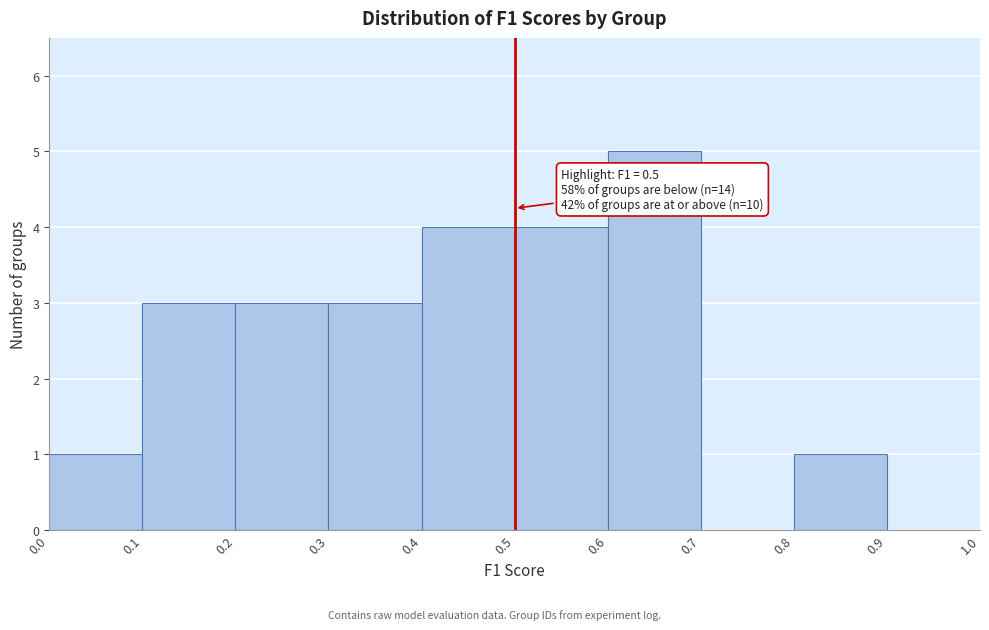

Which range on the x-axis has the tallest bar?

0.6 to 0.7